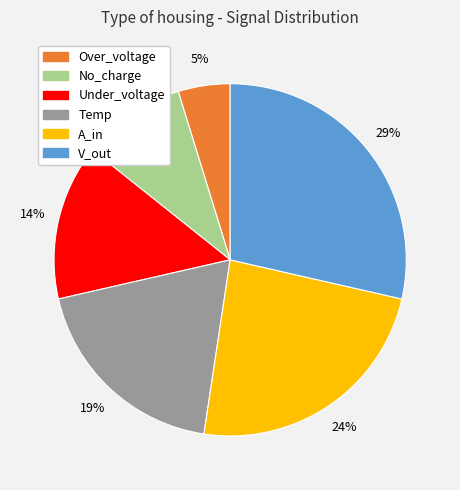

To the nearest percent, what is the difference between the largest and smallest slice percentages?

24%